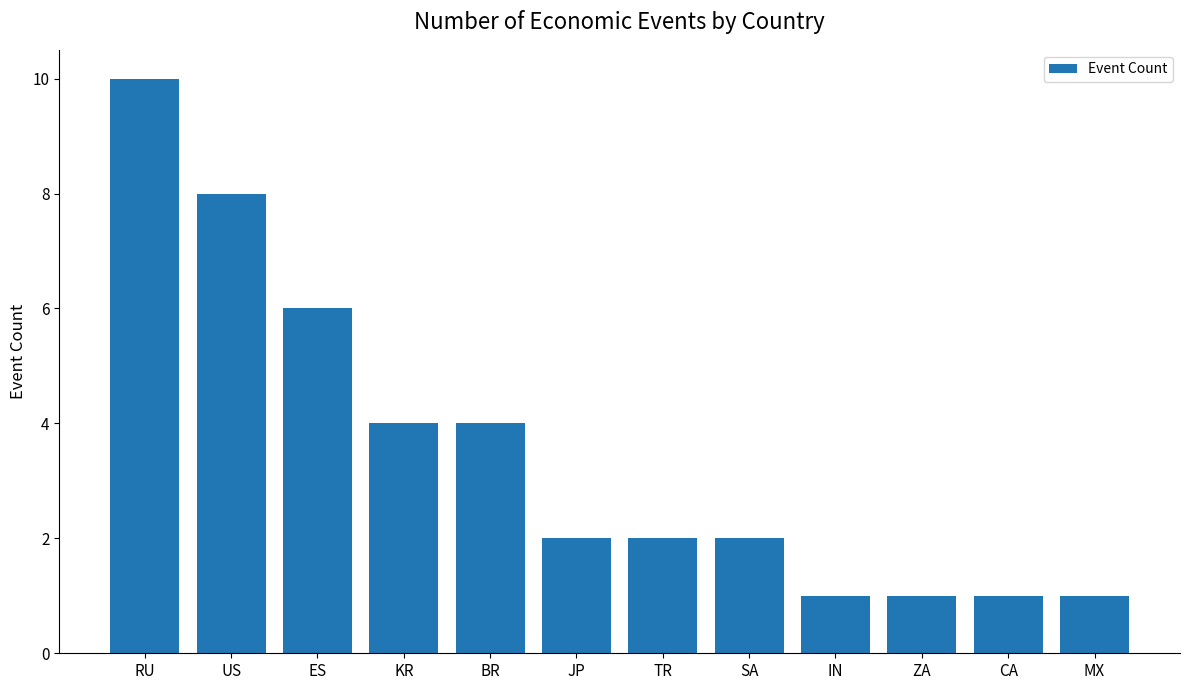

What is the smallest value displayed?

1